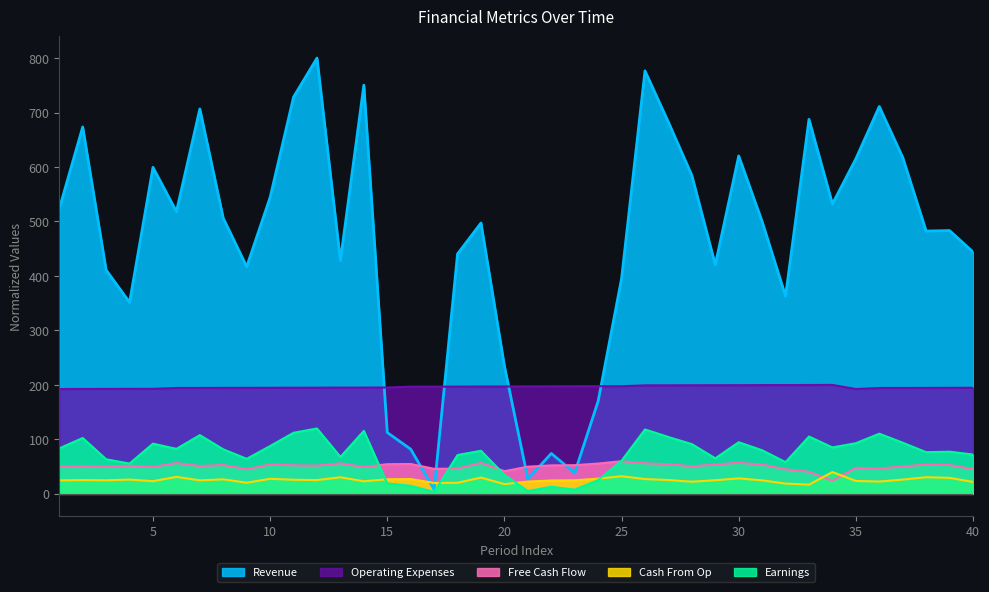

Which series has the widest spread of values?

Revenue